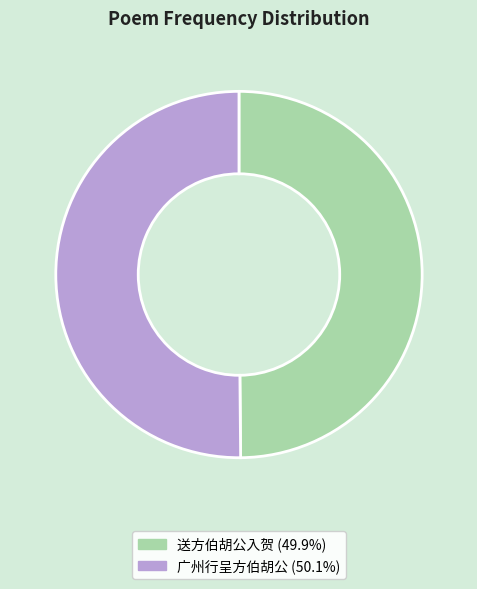

Is the sum of 送方伯胡公入贺 and 广州行呈方伯胡公 greater than half?

Yes